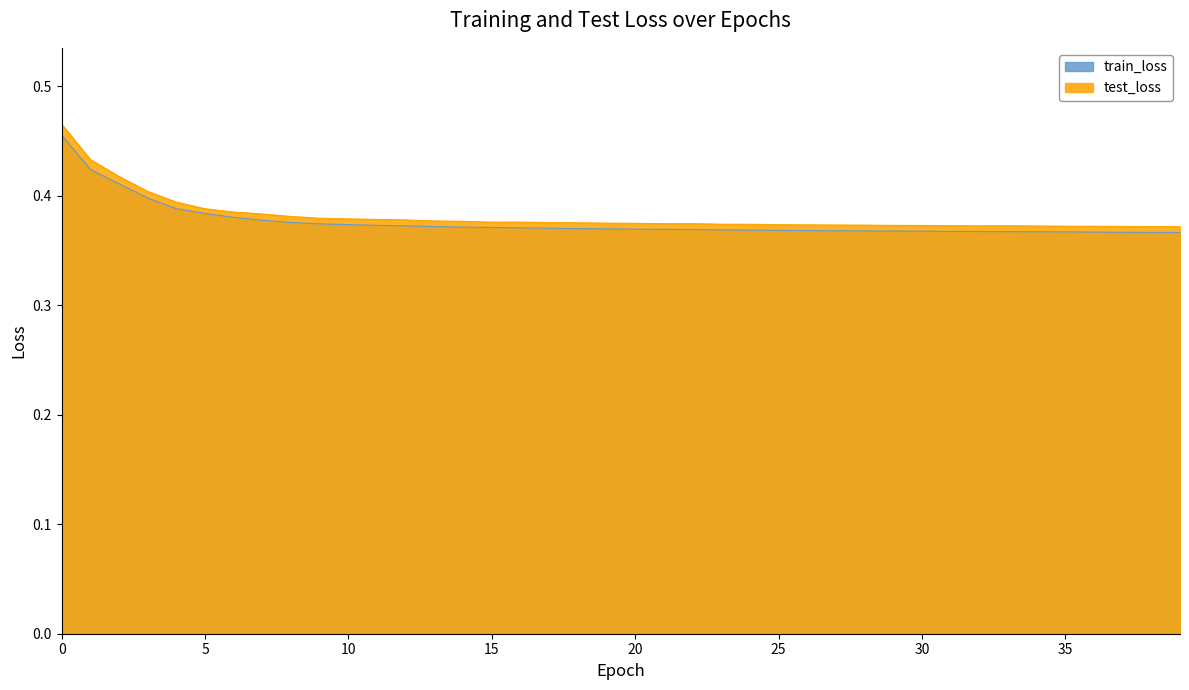

What value does the train_loss series have at 15?

0.4